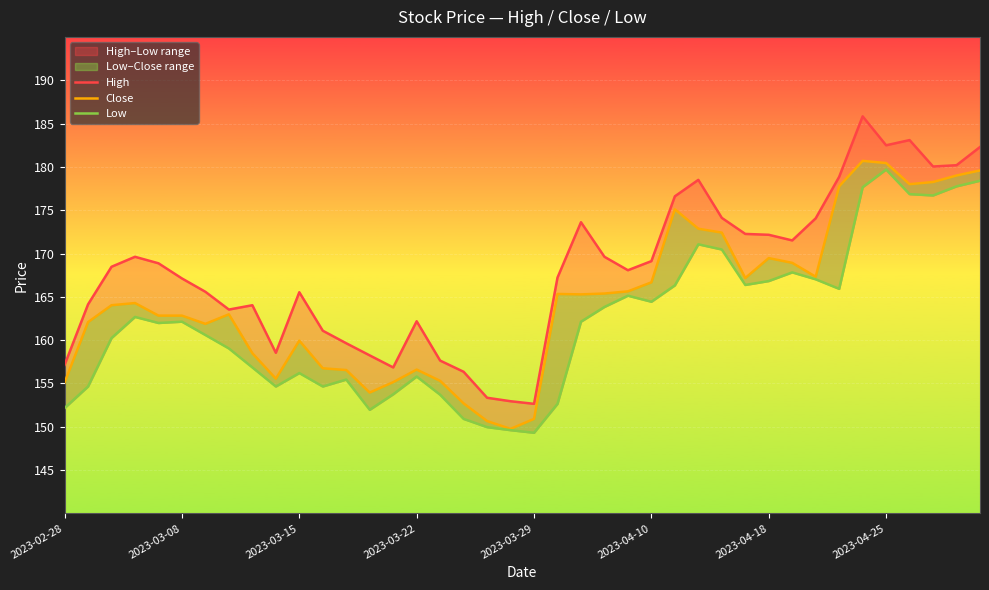

What is the maximum value shown in the chart?

185.8